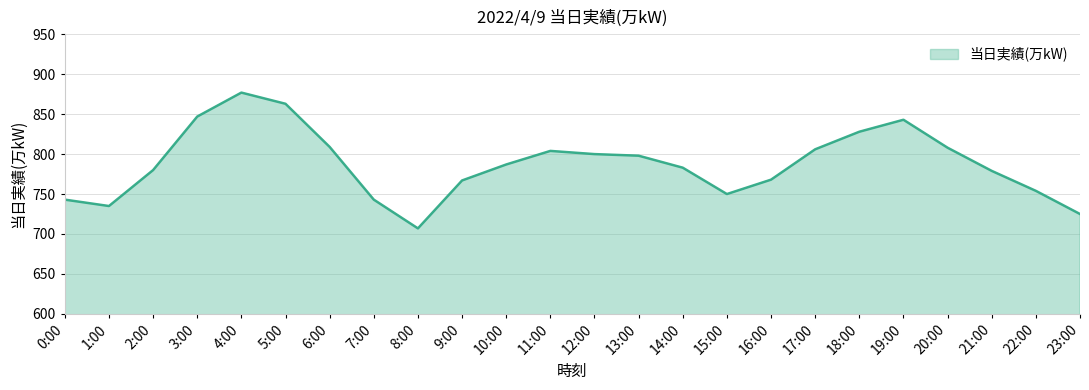

The chart shows a value of 804 at 11:00. True or false?

True